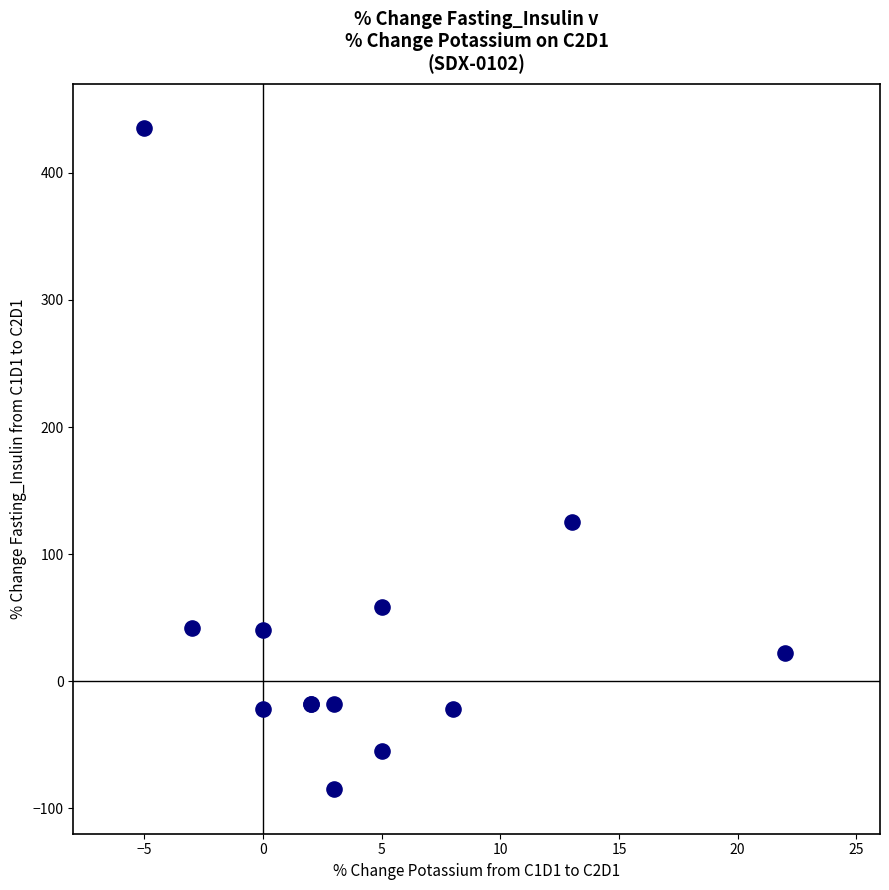

What Y value in the scatter plot is closest to 175?

125